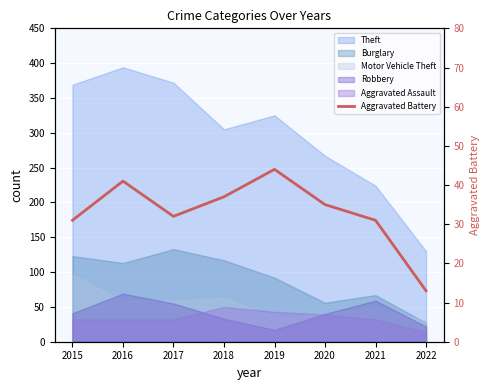

What is the approximate value at 2022, to the nearest 10?

10